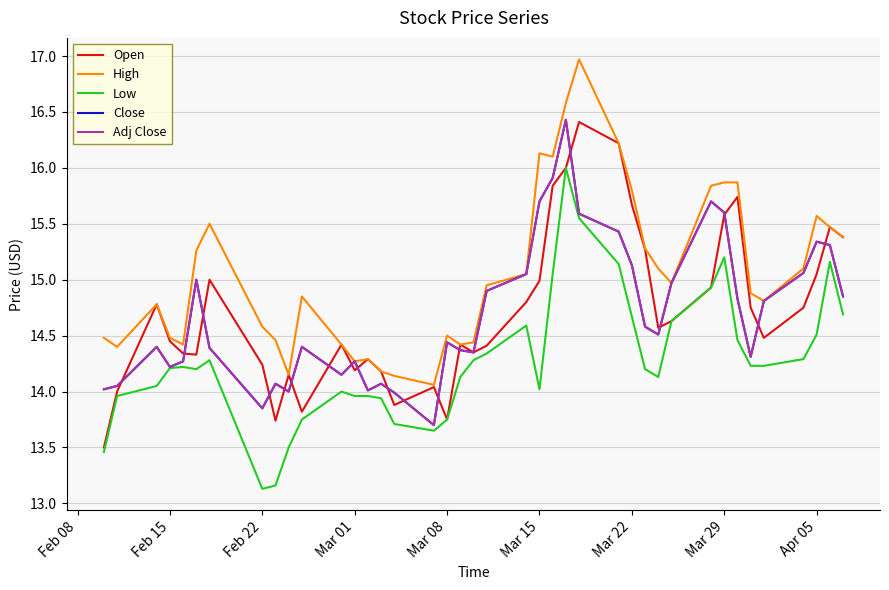

Does the chart display data point markers on the line(s)?

No